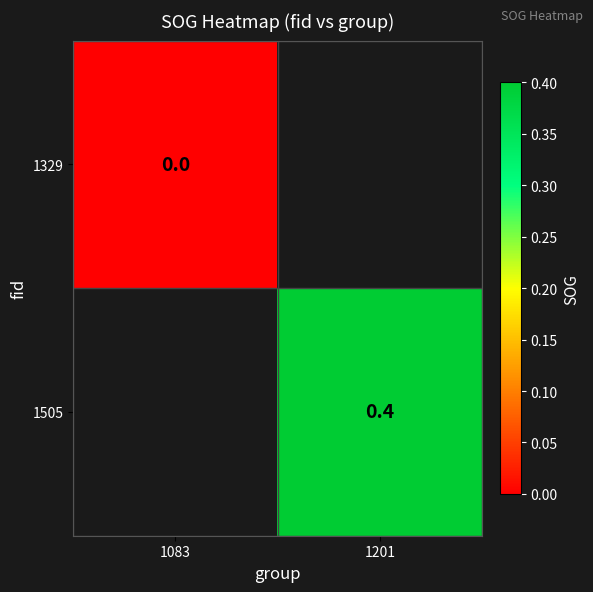

Is the value of 1505 at 1201 greater than the value of 1329 at 1083?

Yes